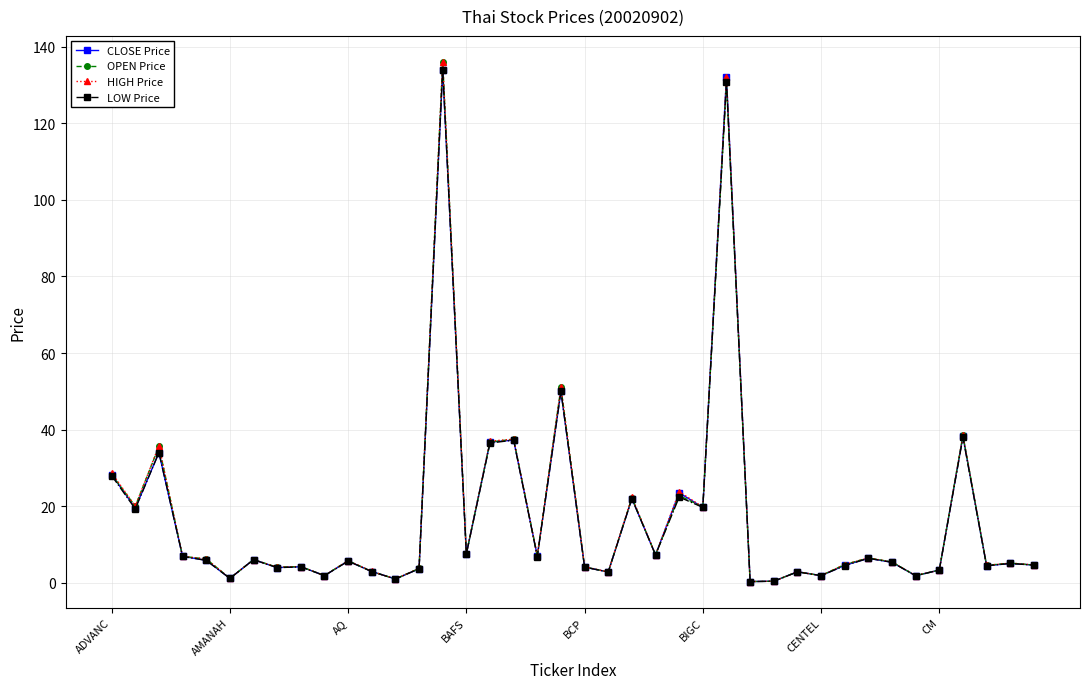

What is the difference between the maximum and second lowest values in the LOW Price series?

133.6